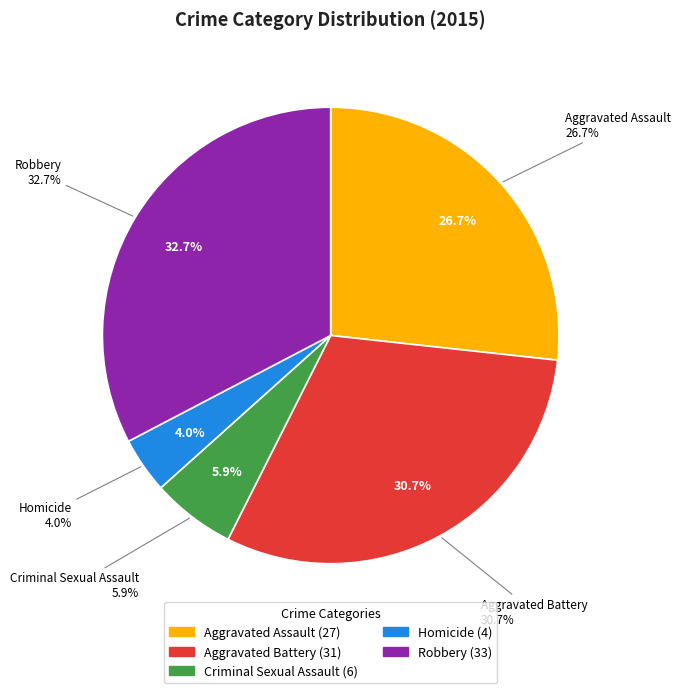

What is the smallest slice in the pie chart?

Homicide